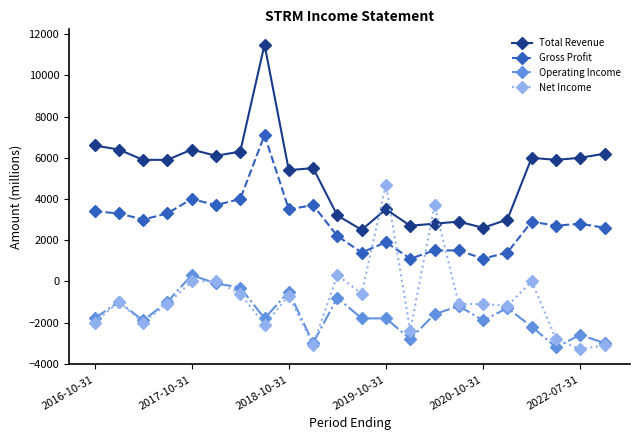

What is the lowest value of the Operating Income series?

-3200